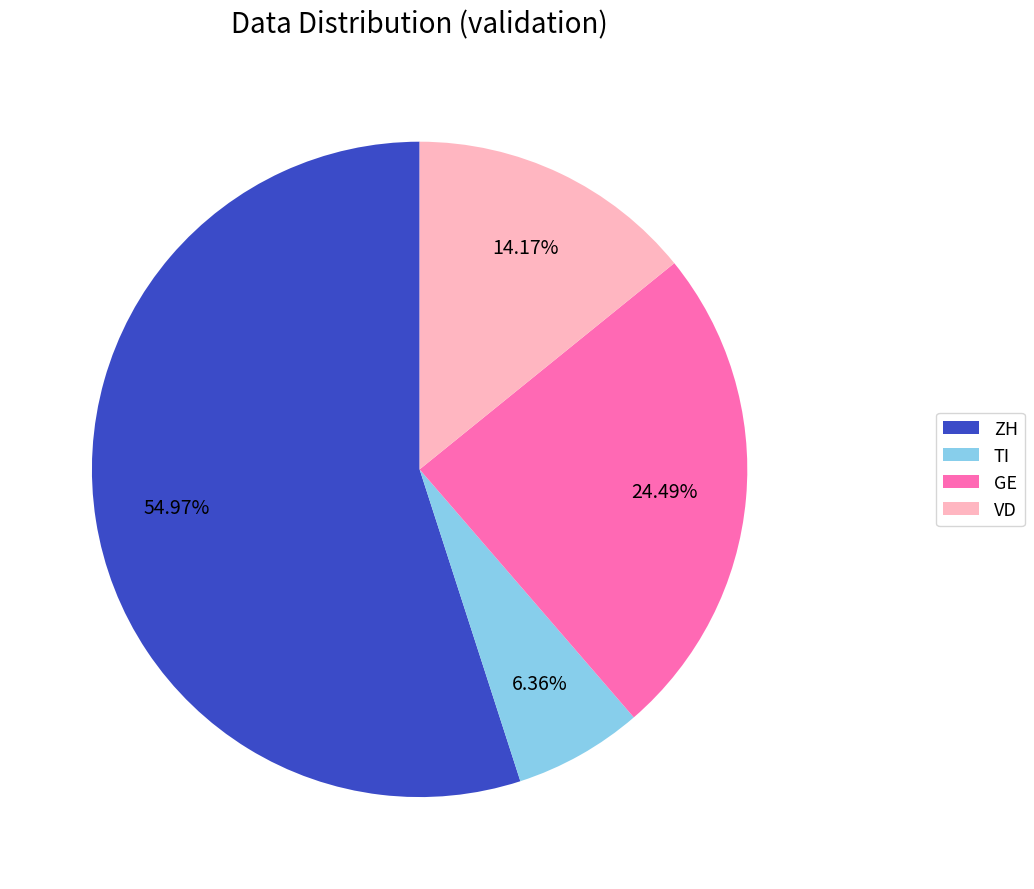

To the nearest percent, what is the difference between the largest and smallest slice percentages?

49%